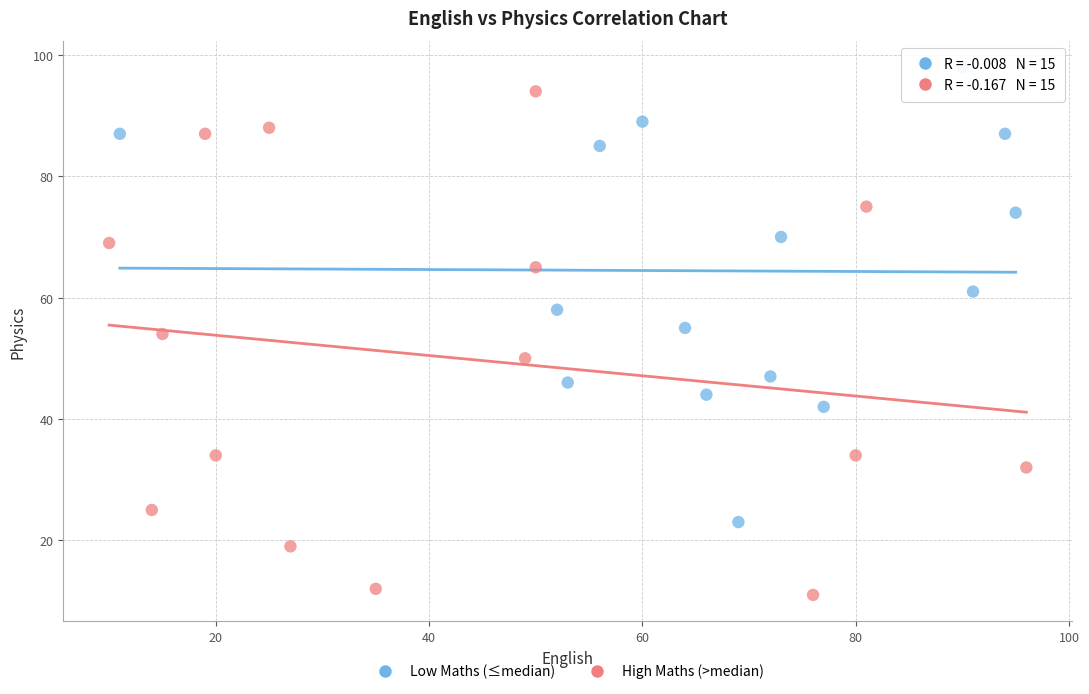

Which series contains the highest Y value?

Low Maths (≤median)